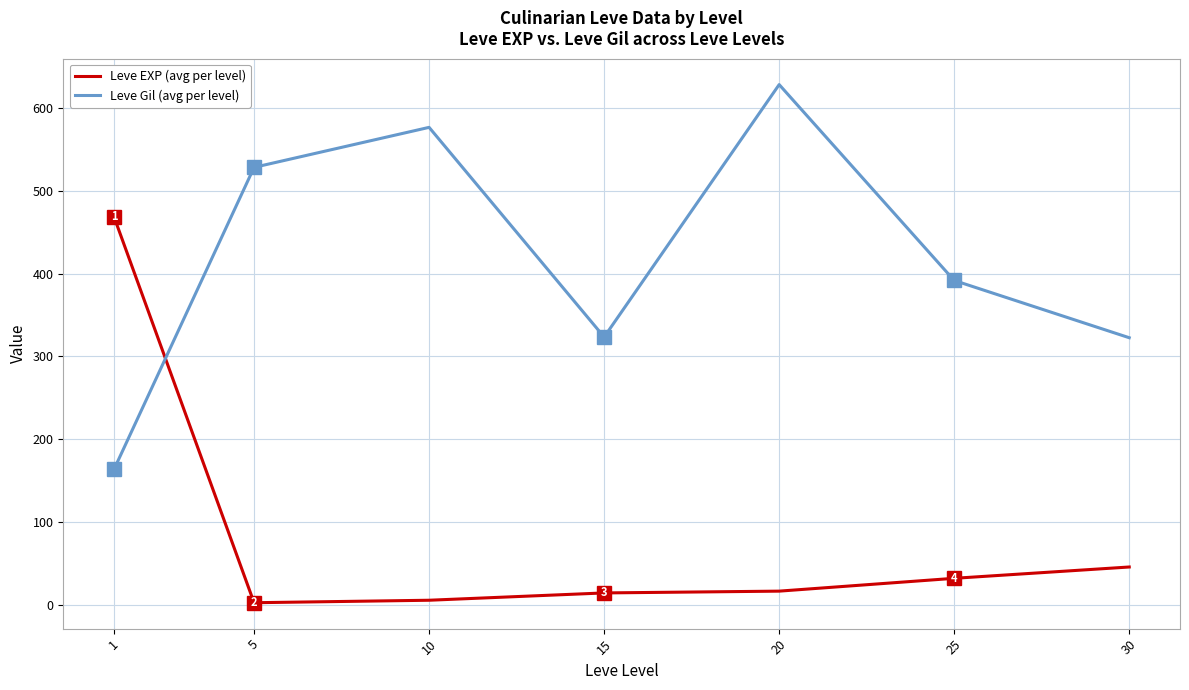

What is the spread (max minus min) of values at 30?

277.0